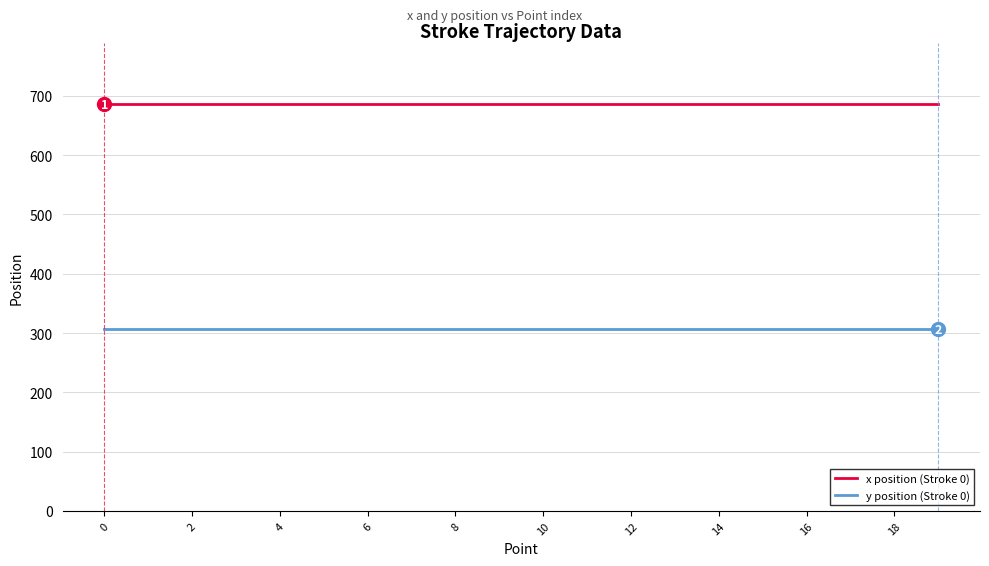

What is the greatest value displayed?

686.2